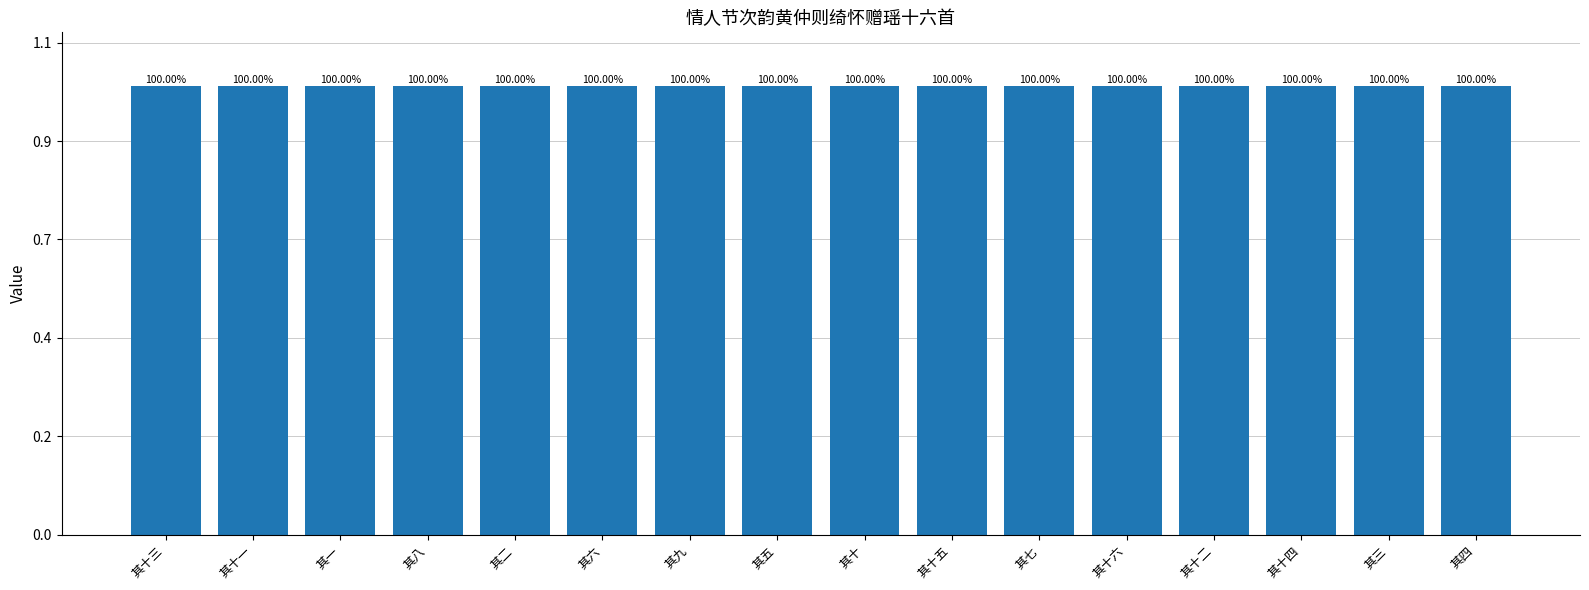

At which label does the data first exceed 455829?

其十三